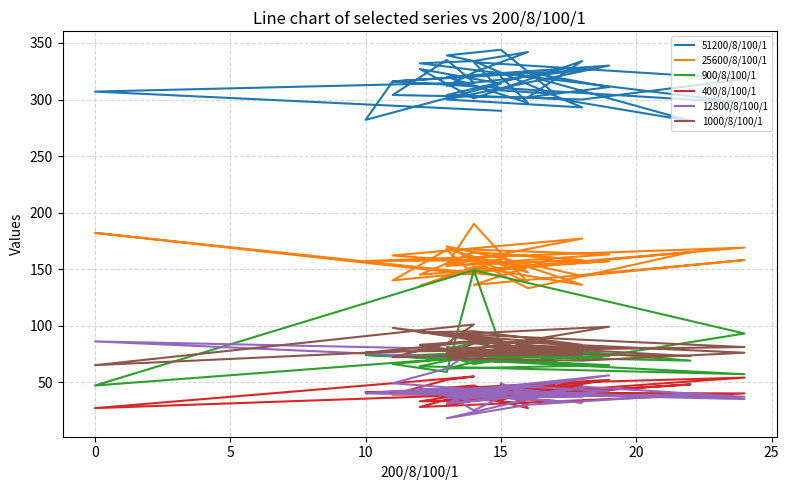

True or false: 25600/8/100/1 and 1000/8/100/1 cross at least once.

False